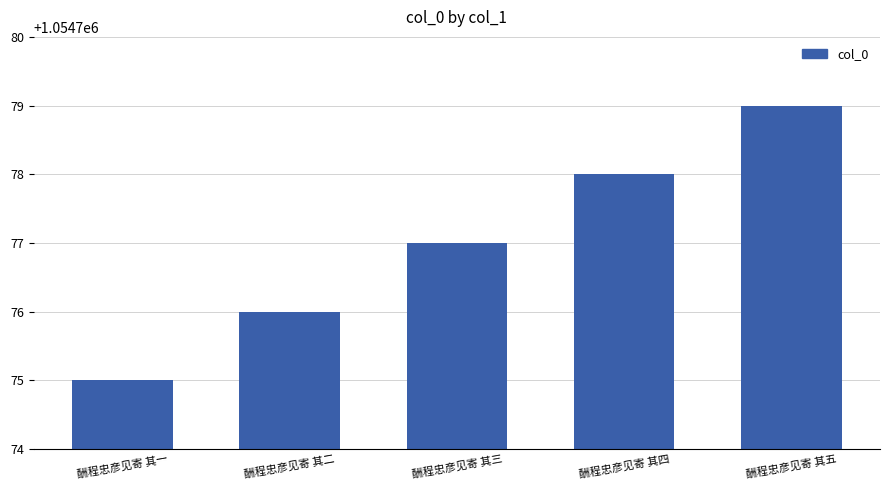

List the labels in order of value, smallest first.

酬程忠彦见寄 其一, 酬程忠彦见寄 其二, 酬程忠彦见寄 其三, 酬程忠彦见寄 其四, 酬程忠彦见寄 其五